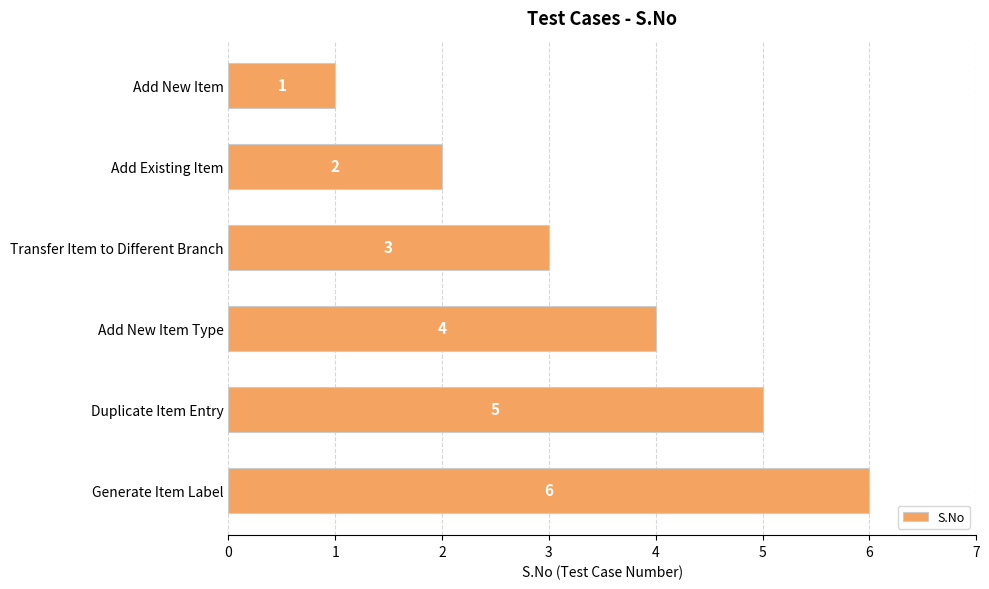

What is the label of the 1st bar from the top?

Add New Item